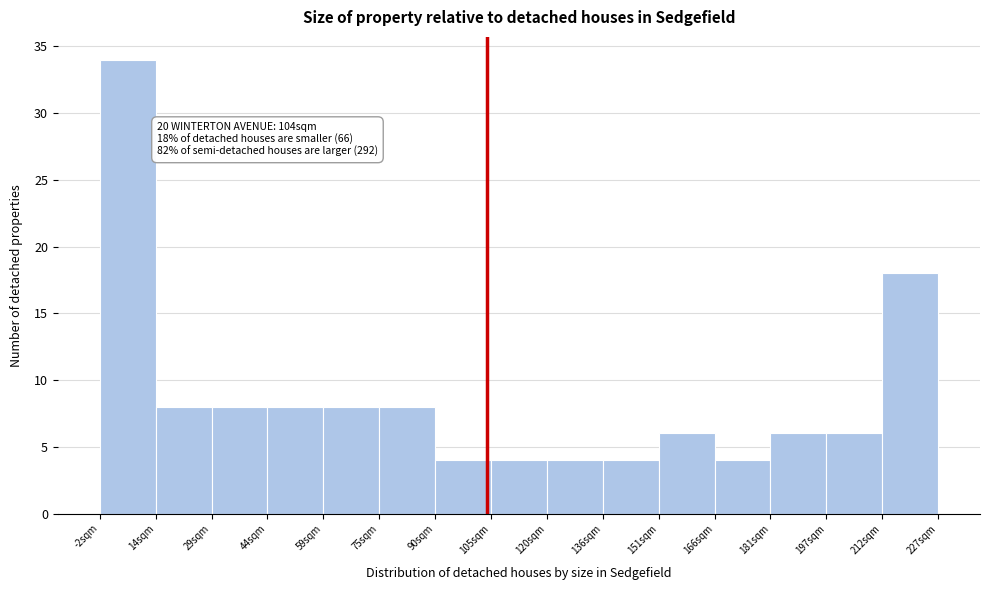

Over which range of the x-axis is the bar tallest?

-2 to 14